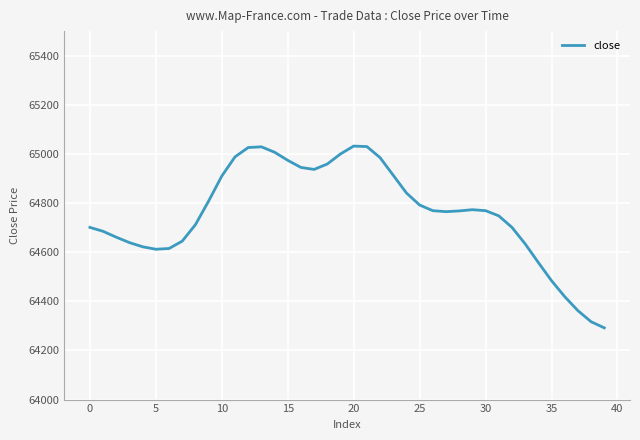

What is the maximum value shown in the chart?

65032